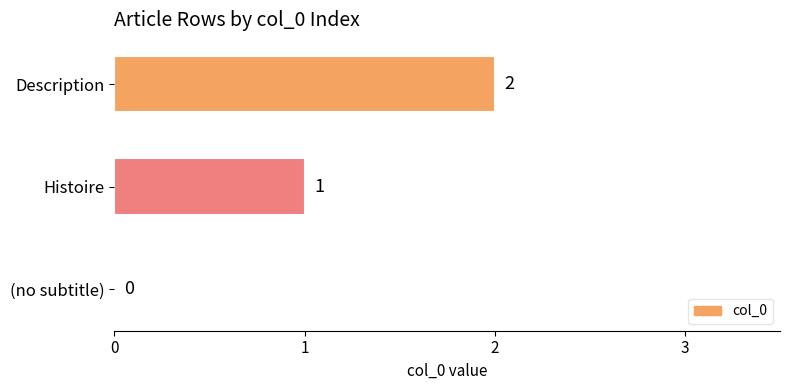

How many values are between 0 and 2?

3